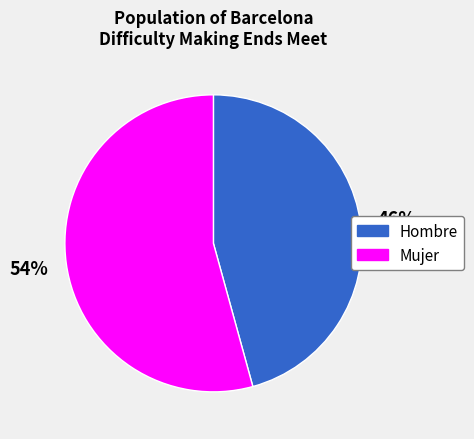

What is the majority slice?

Mujer